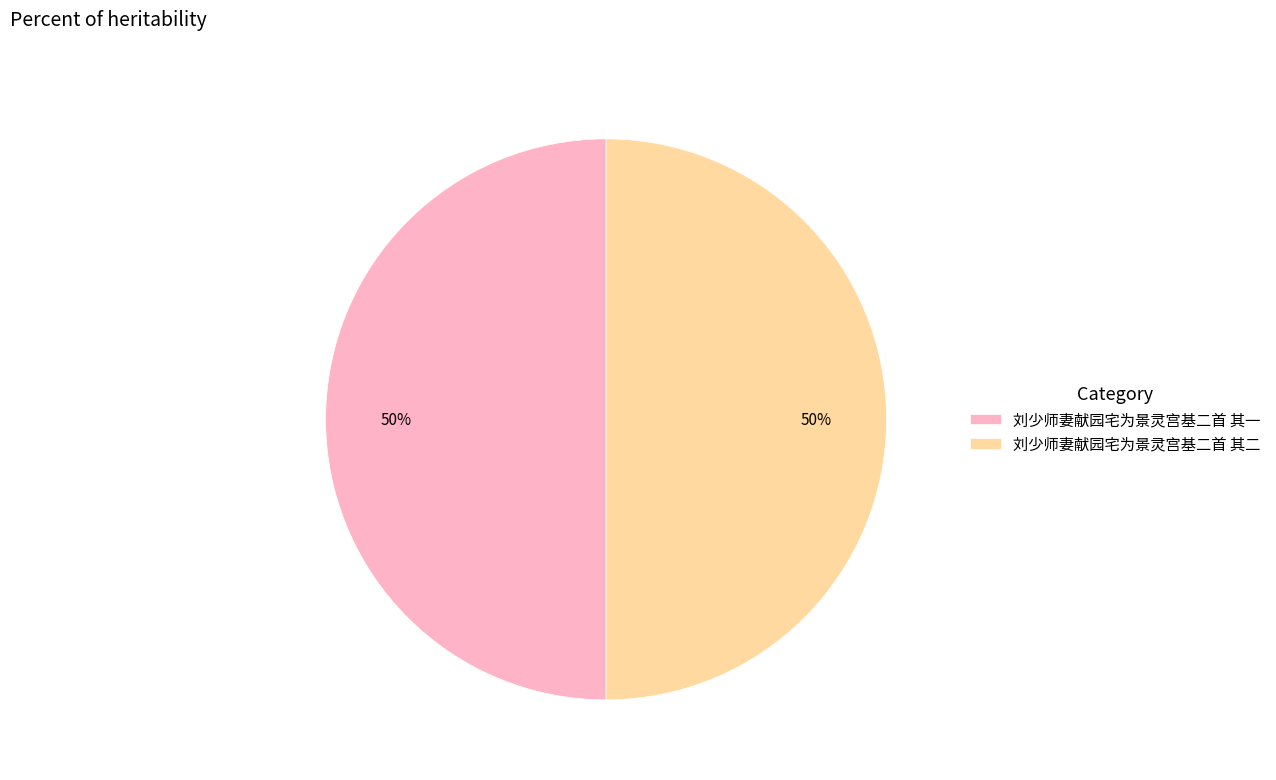

To the nearest percent, what percentage of the pie is 刘少师妻献园宅为景灵宫基二首 其二?

50%